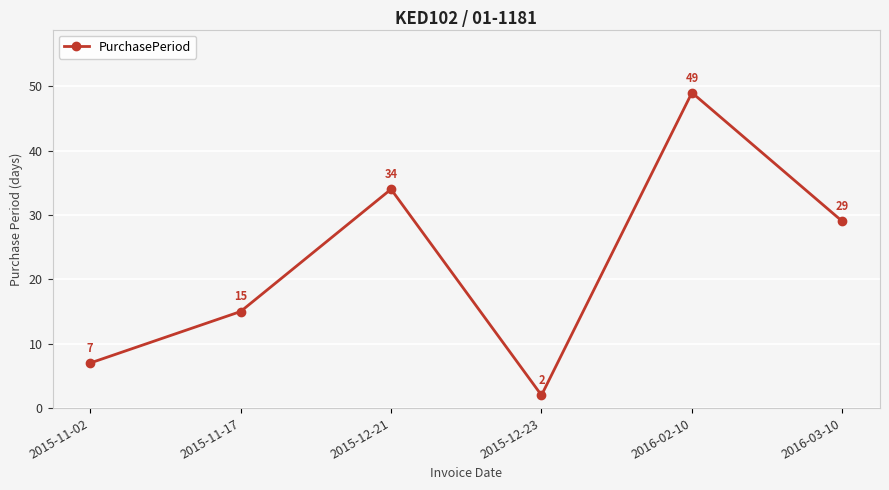

What is the difference between the second highest and second lowest values?

27